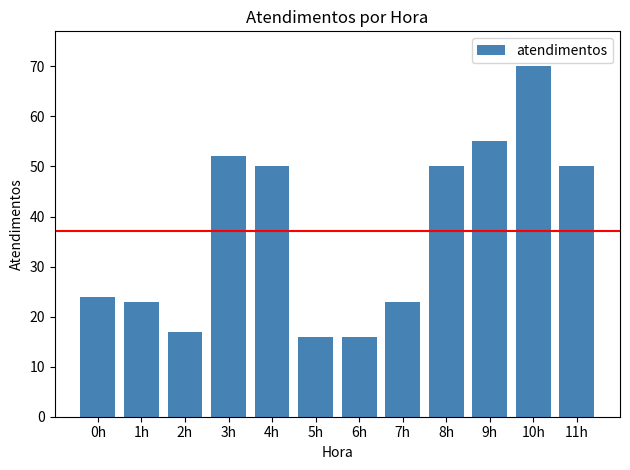

True or false: the data shows 70 at 10h.

True